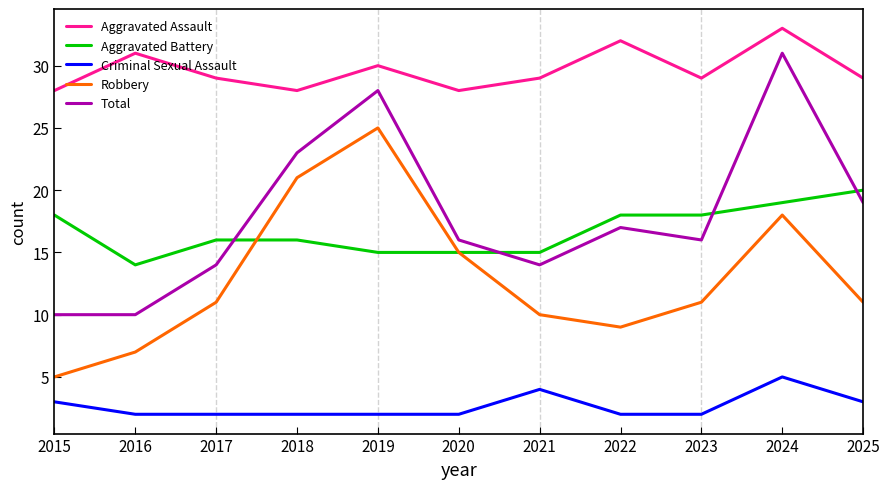

True or false: Criminal Sexual Assault has a value of 5 at 2024.

True